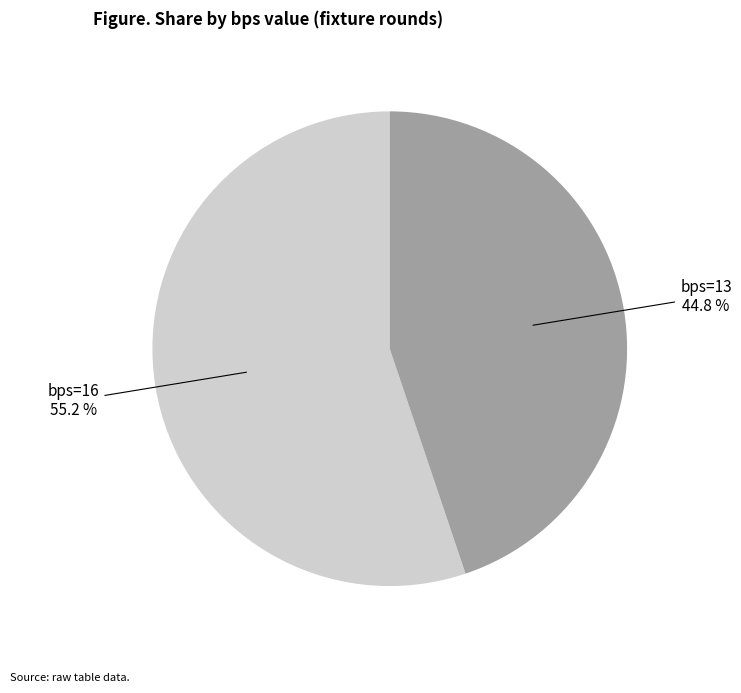

Is there a majority slice in this chart?

Yes